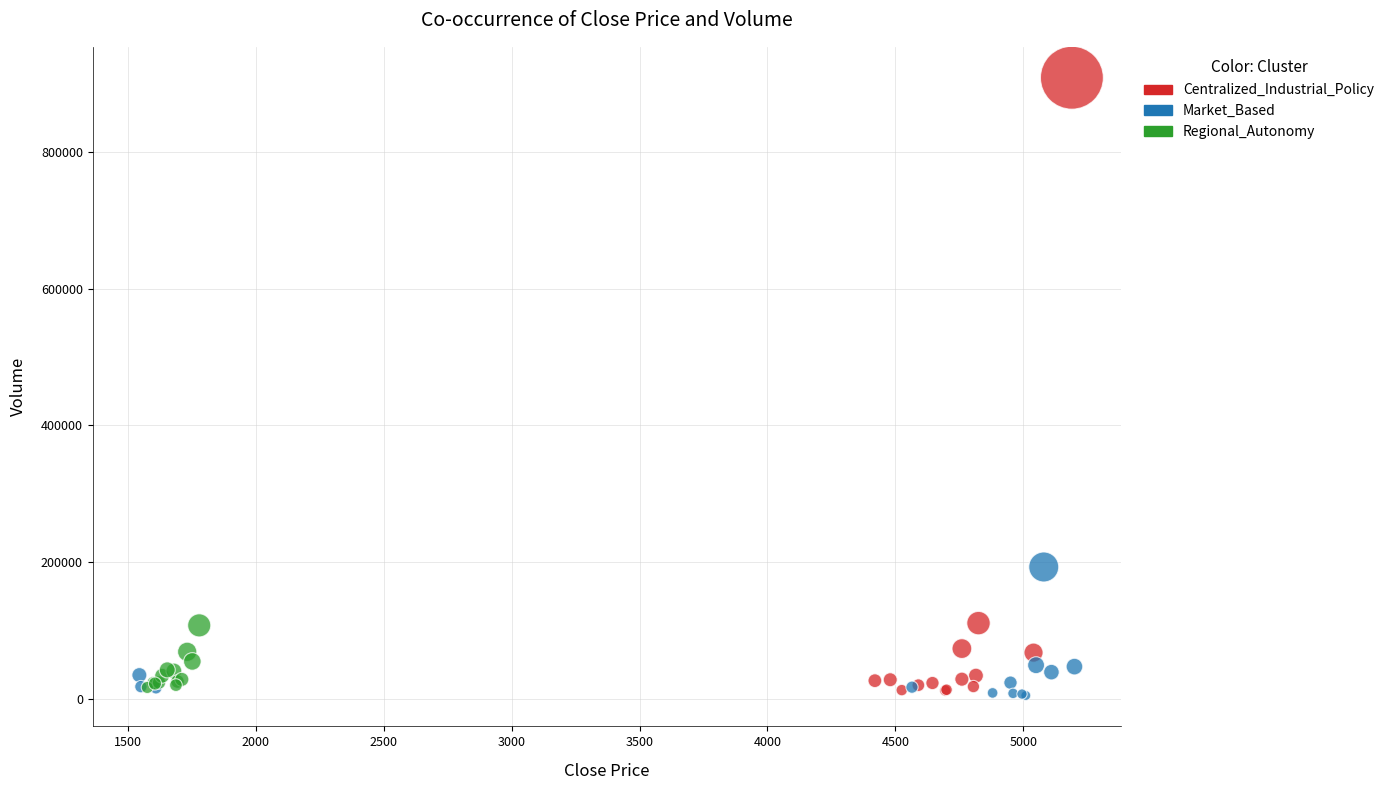

What are all the series names shown in the legend?

Centralized_Industrial_Policy, Market_Based, Regional_Autonomy